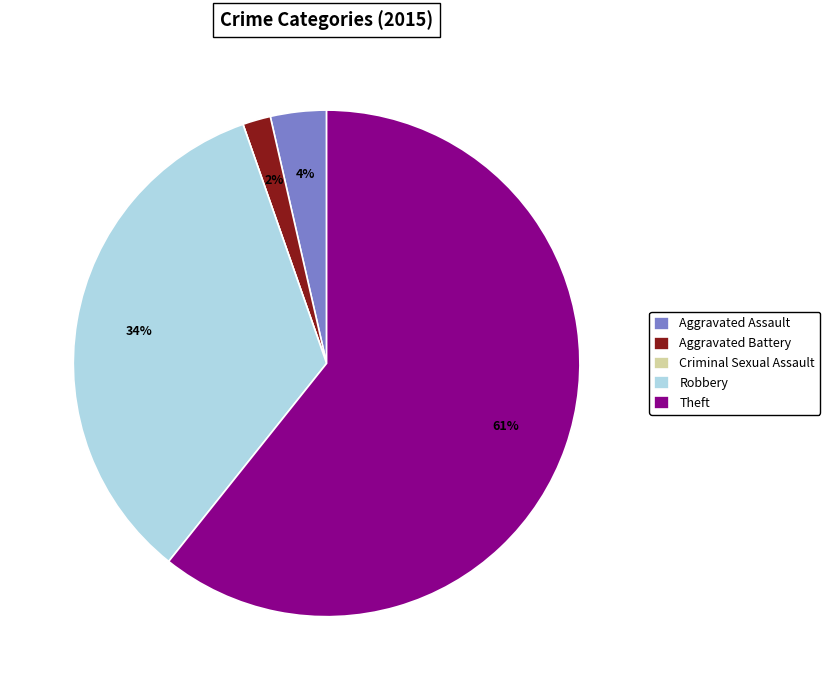

To the nearest percent, what percentage of the pie is Aggravated Battery?

2%